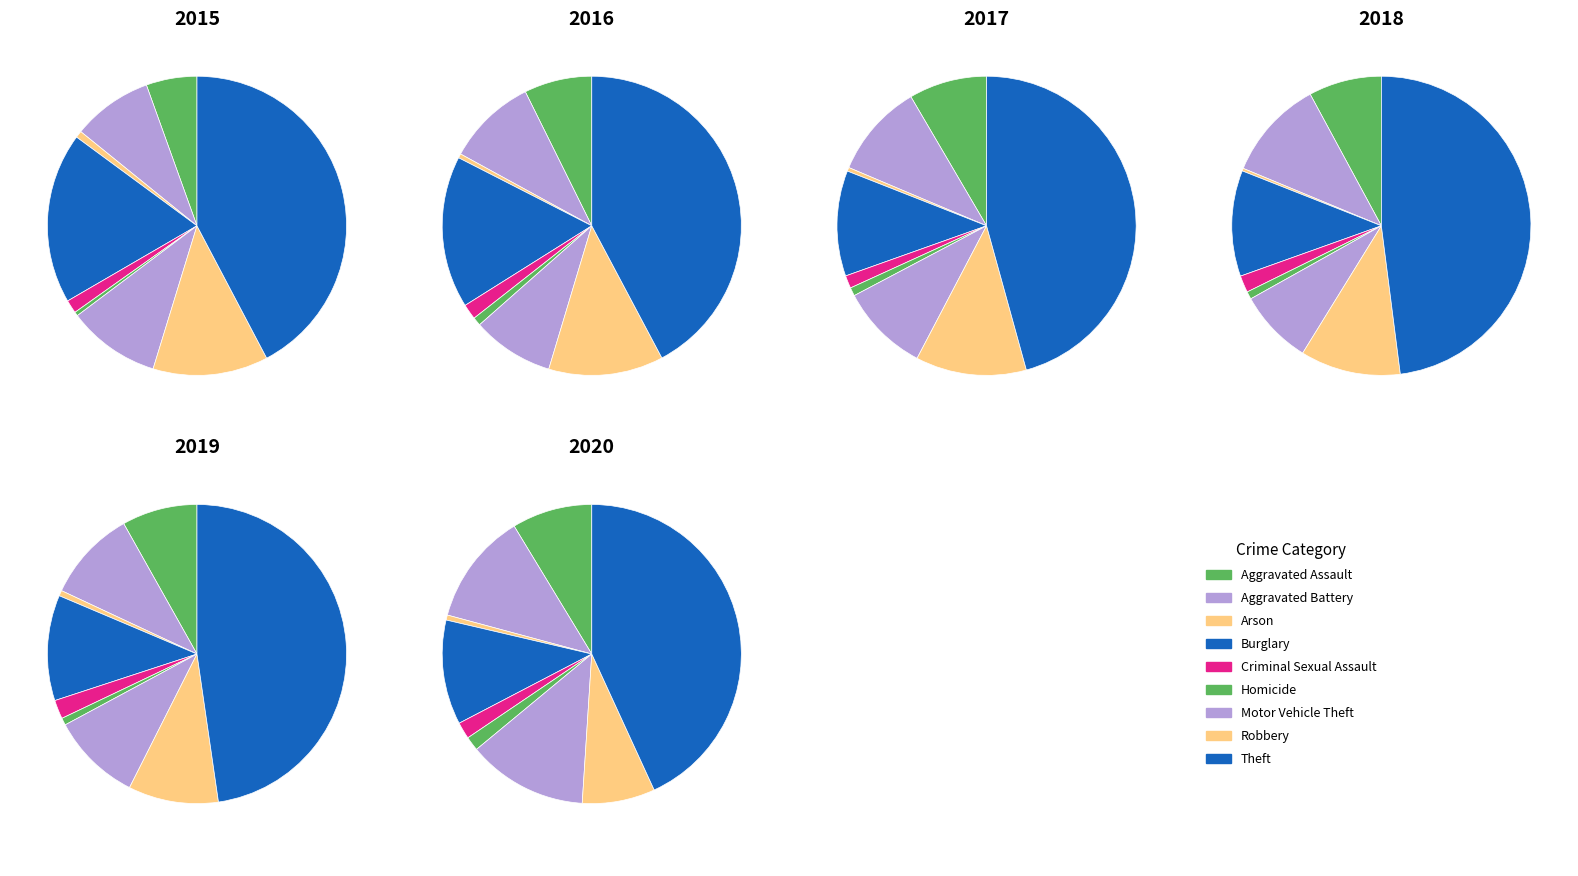

What percentage is the Criminal Sexual Assault slice, to the nearest percent?

2%